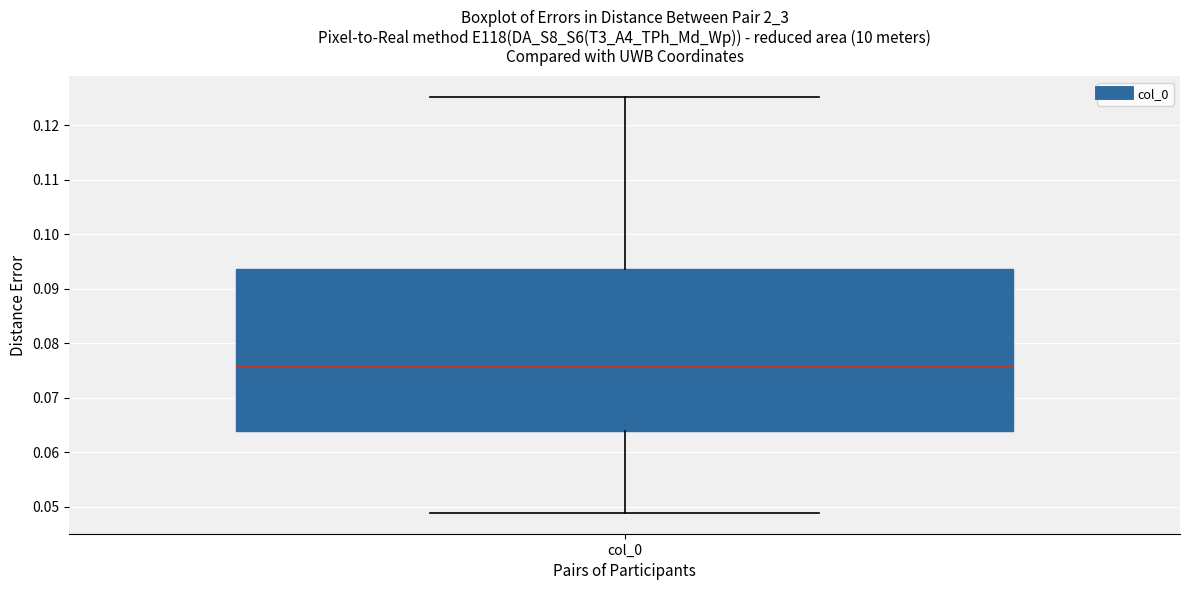

Where does the lower whisker of the box for col_0 end on the y-axis? The values are not printed on the chart, so give them approximately, as read against the axis.

0.049